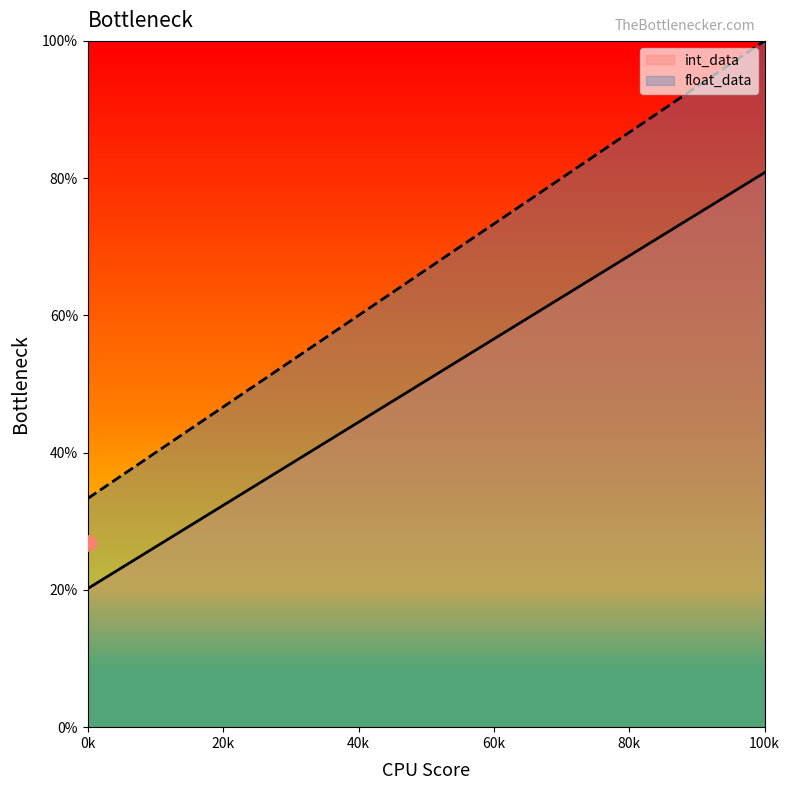

What are all the series names shown in the legend?

int_data, float_data